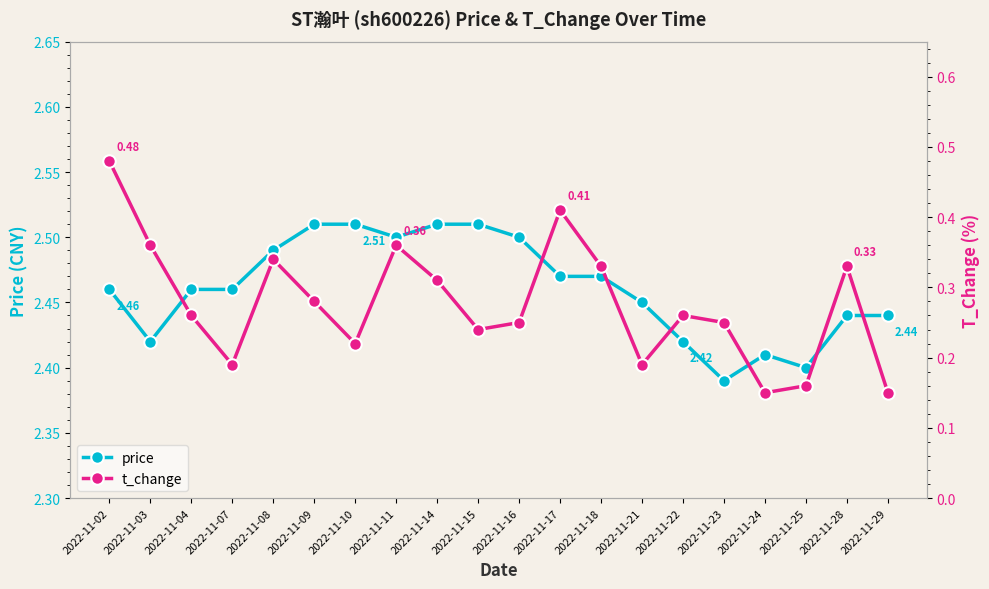

What is the total value across all series at 2022-11-09?

2.8